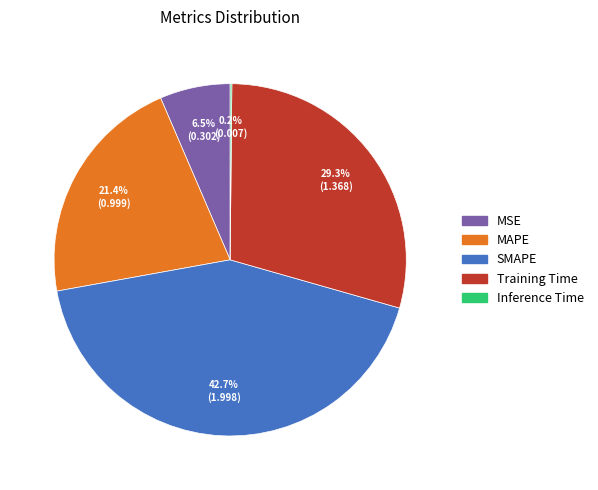

Does any single category account for the majority?

No